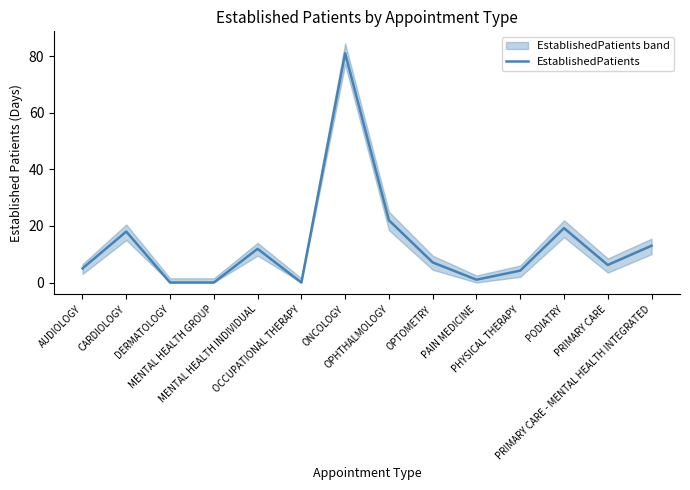

Rank the categories by value from lowest to highest.

DERMATOLOGY, MENTAL HEALTH GROUP, OCCUPATIONAL THERAPY, PAIN MEDICINE, PHYSICAL THERAPY, AUDIOLOGY, PRIMARY CARE, OPTOMETRY, MENTAL HEALTH INDIVIDUAL, PRIMARY CARE - MENTAL HEALTH INTEGRATED, CARDIOLOGY, PODIATRY, OPHTHALMOLOGY, ONCOLOGY